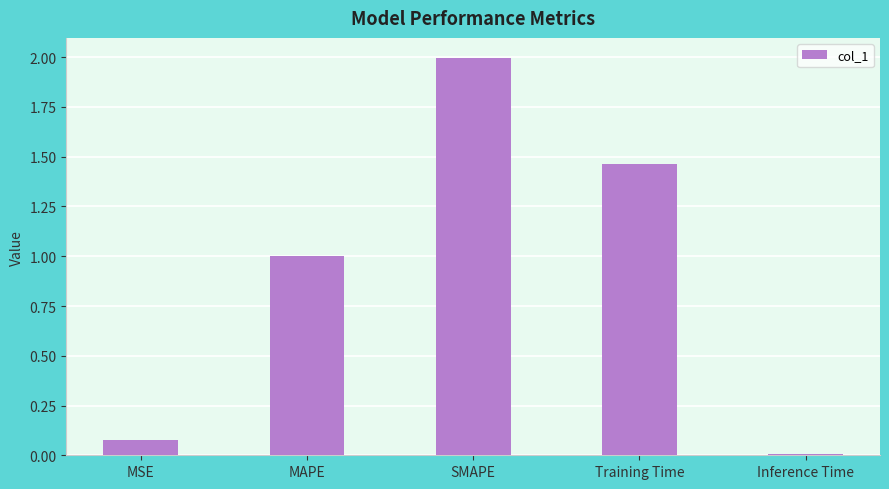

Are the bars horizontal?

No